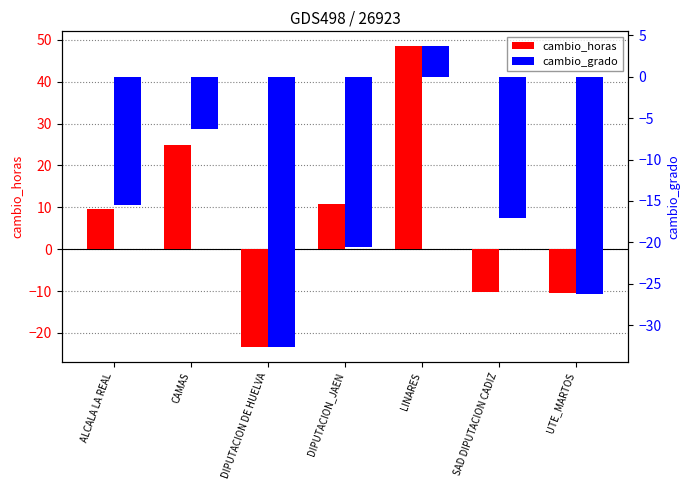

What is the spread (max minus min) of values at CAMAS?

31.2